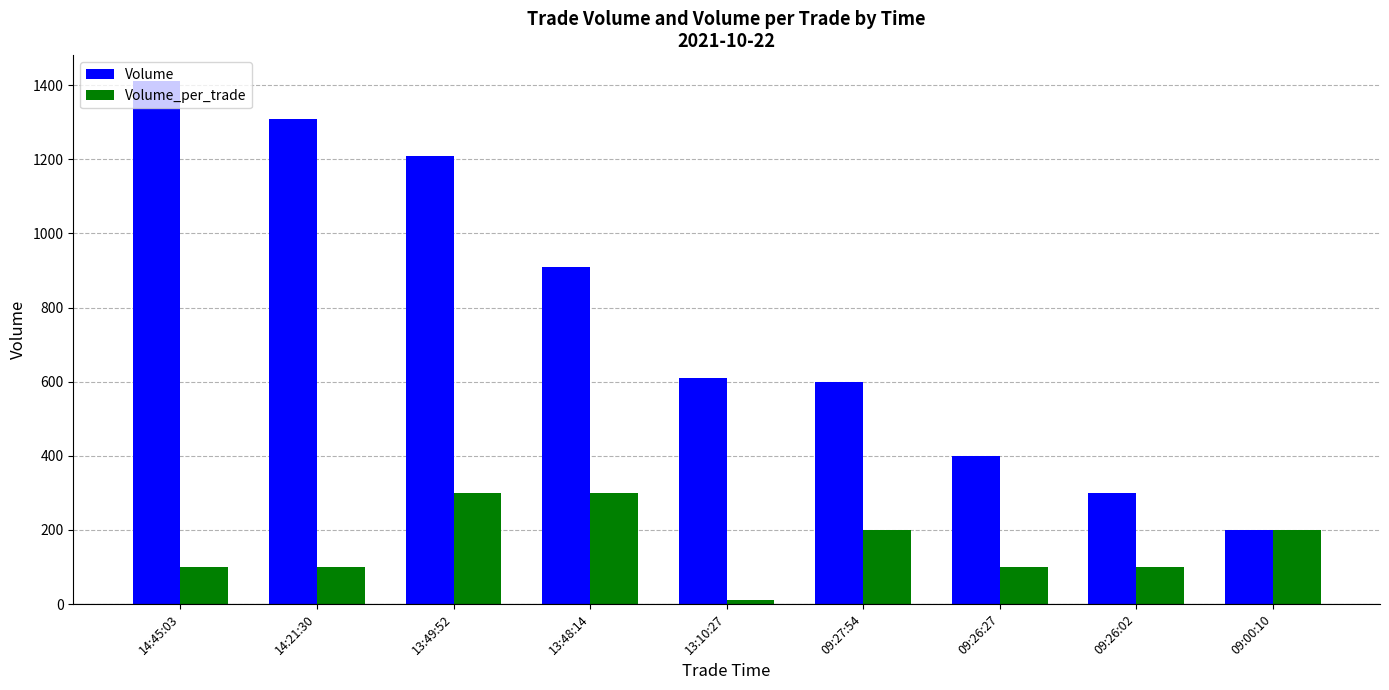

What is the difference between the highest and lowest values at 14:45:03?

1310